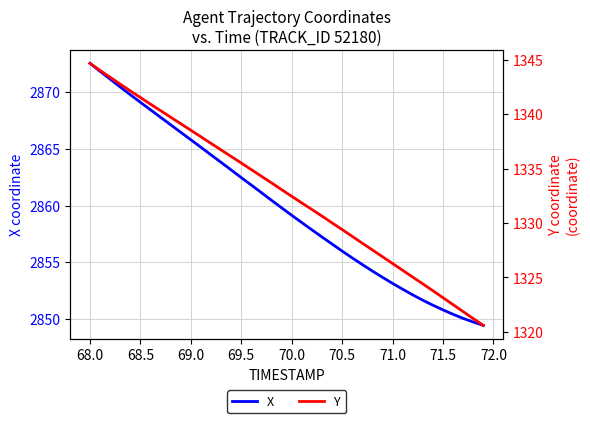

What is the maximum value shown in the chart?

2872.5